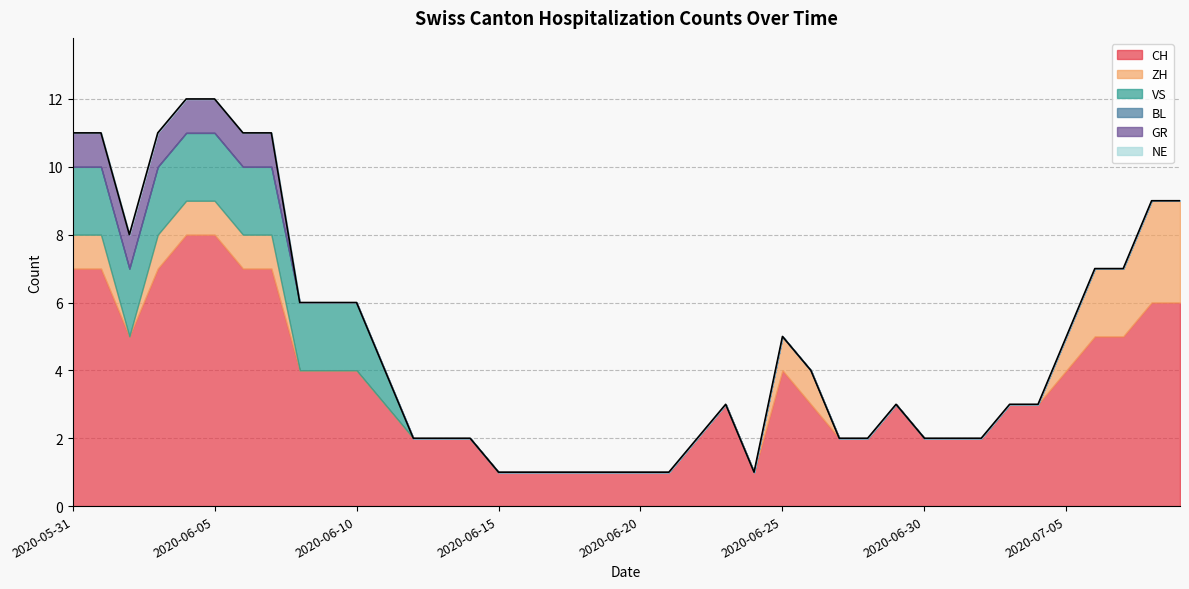

At which category does the chart reach its peak across all series?

2020-06-04